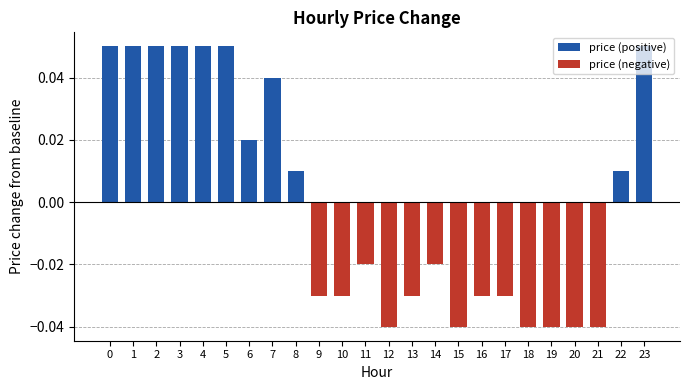

How many series are shown in this chart?

2